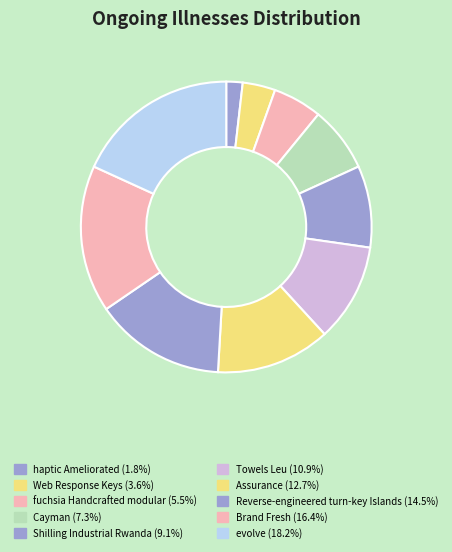

Combined, do Towels Leu and Reverse-engineered turn-key Islands account for over 50%?

No